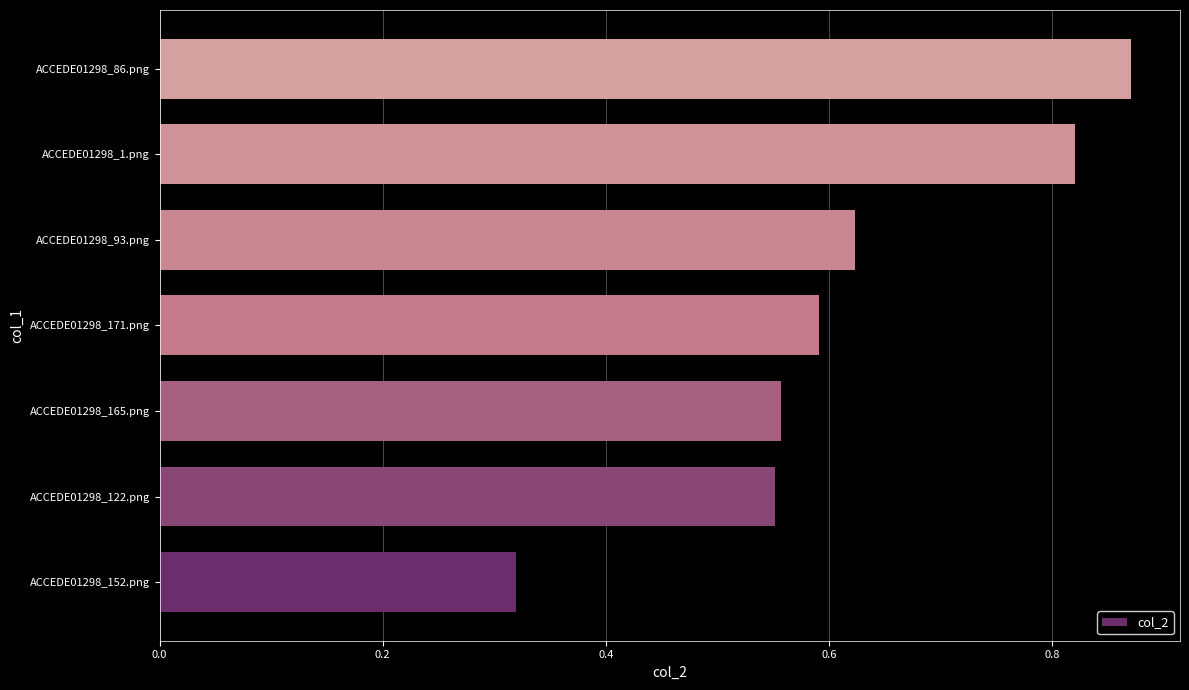

Is it true that the value at ACCEDE01298_1.png is 1.4?

False